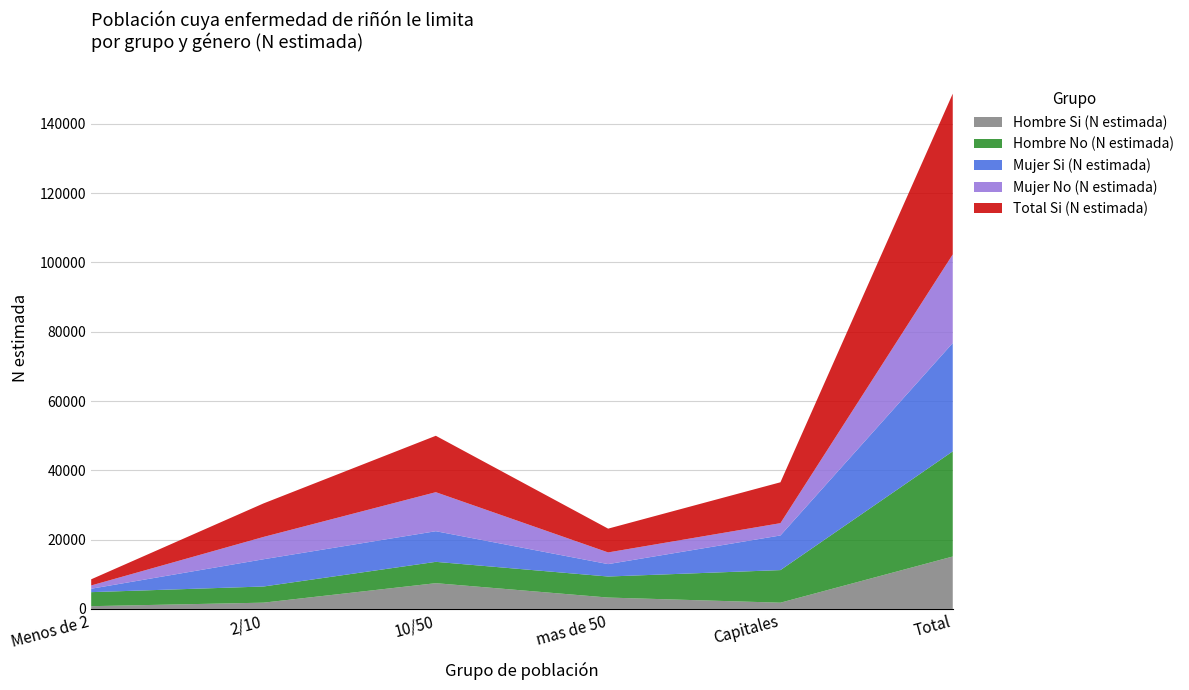

Reading right to left, what are all the values shown in this chart?

Hombre Si (N estimada): Total=15126	Capitales=1803	mas de 50=3284	10/50=7434	2/10=1811	Menos de 2=794
Hombre No (N estimada): Total=30346	Capitales=9405	mas de 50=6071	10/50=6155	2/10=4662	Menos de 2=4052
Mujer Si (N estimada): Total=31262	Capitales=9994	mas de 50=3580	10/50=8841	2/10=7864	Menos de 2=983
Mujer No (N estimada): Total=25564	Capitales=3549	mas de 50=3373	10/50=11260	2/10=6436	Menos de 2=946
Total Si (N estimada): Total=46388	Capitales=11797	mas de 50=6864	10/50=16275	2/10=9675	Menos de 2=1777